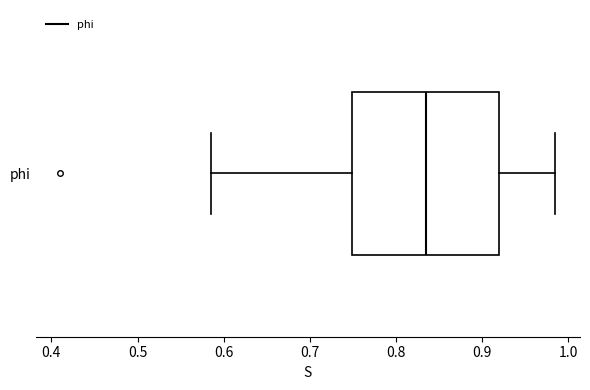

Where does the median line of the box for phi sit on the x-axis? The values are not printed on the chart, so give them approximately, as read against the axis.

0.84